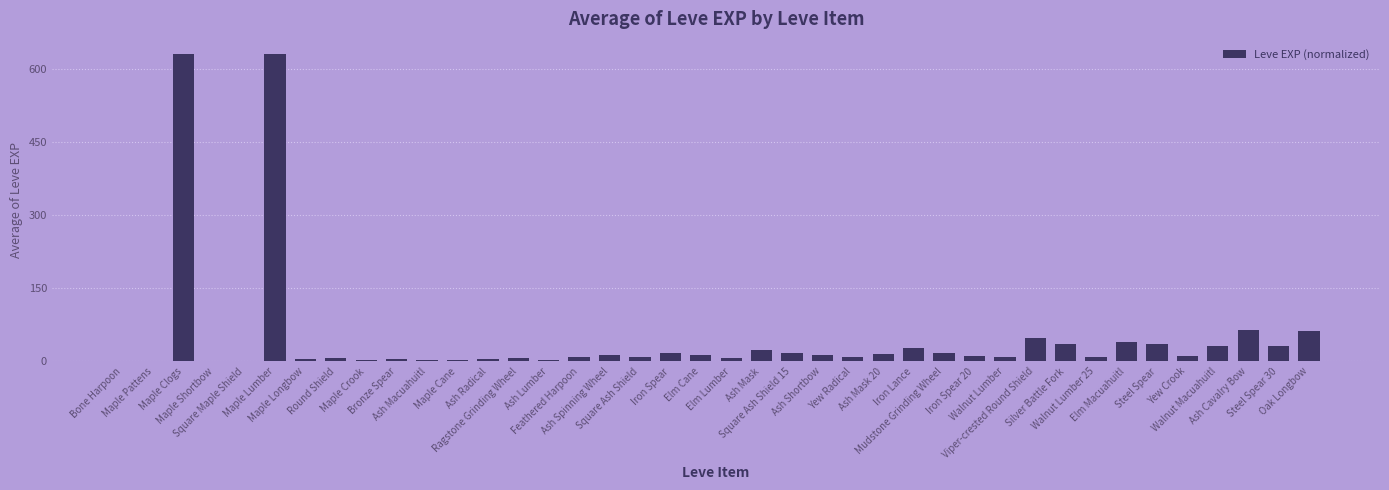

What is the greatest value displayed?

630